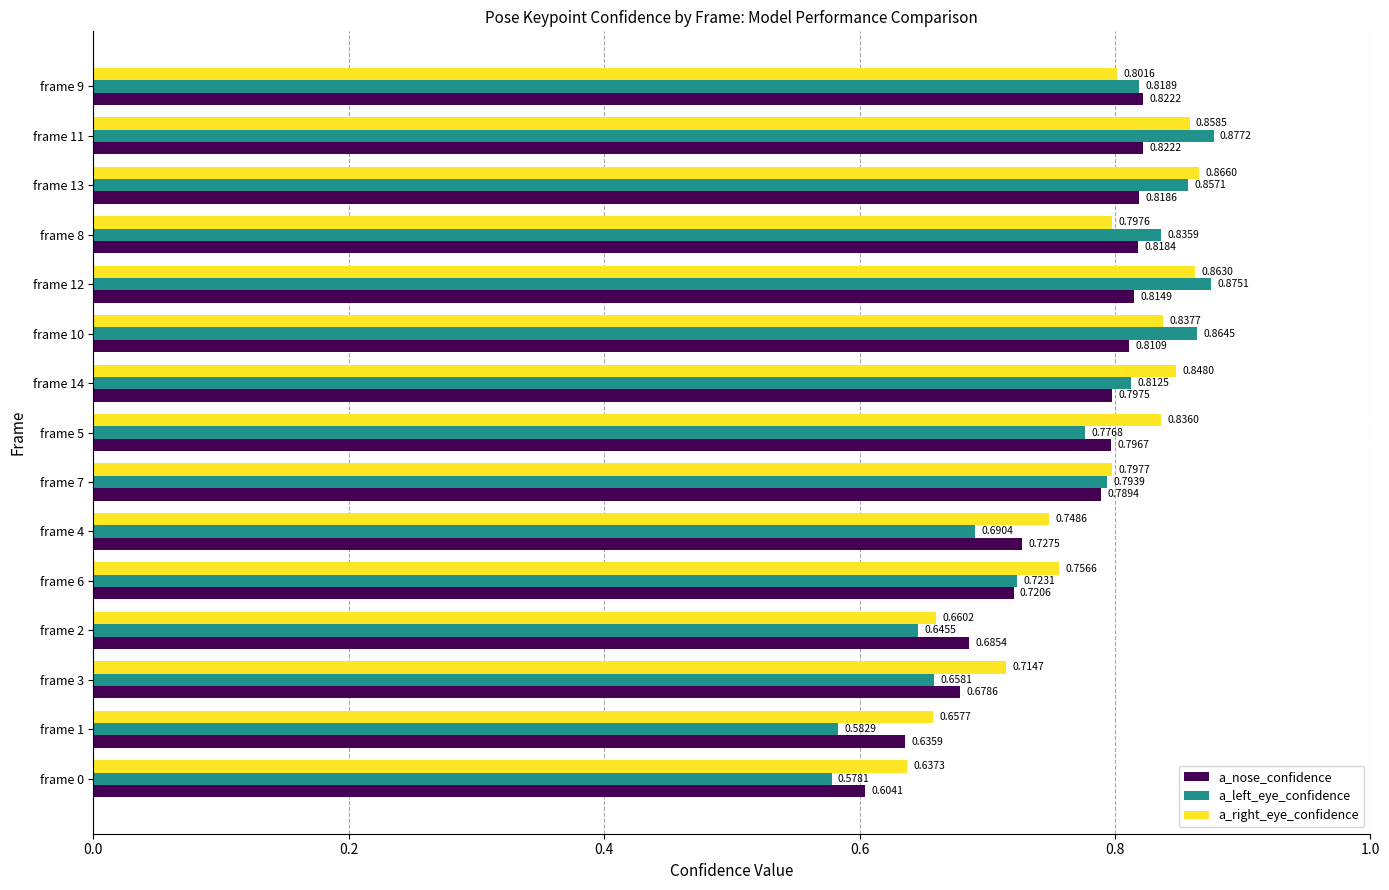

Count the number of data series in this chart.

3